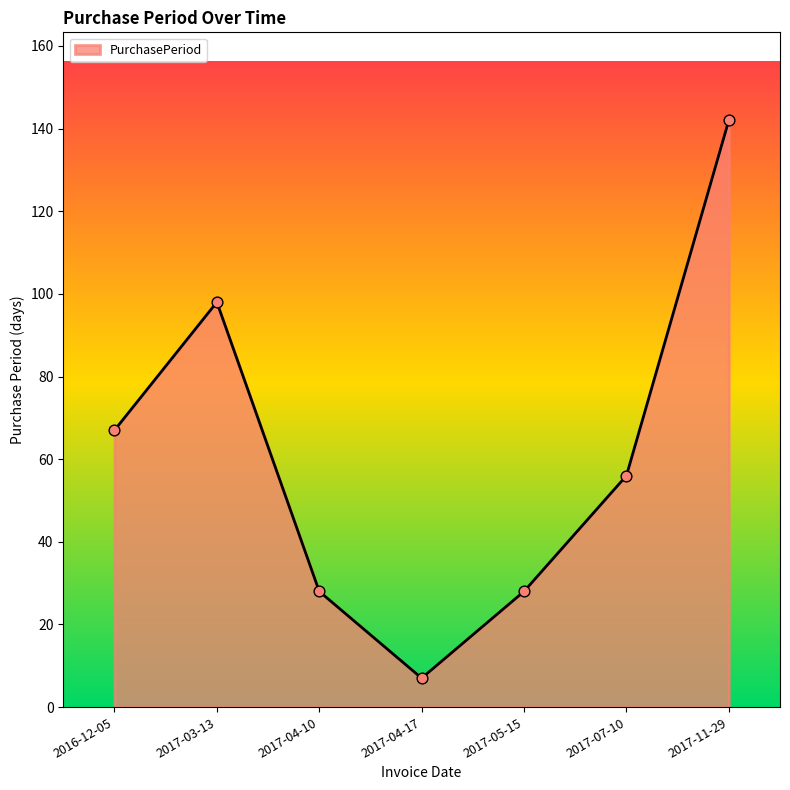

Between 2017-03-13 and 2017-04-17, which is larger?

2017-03-13